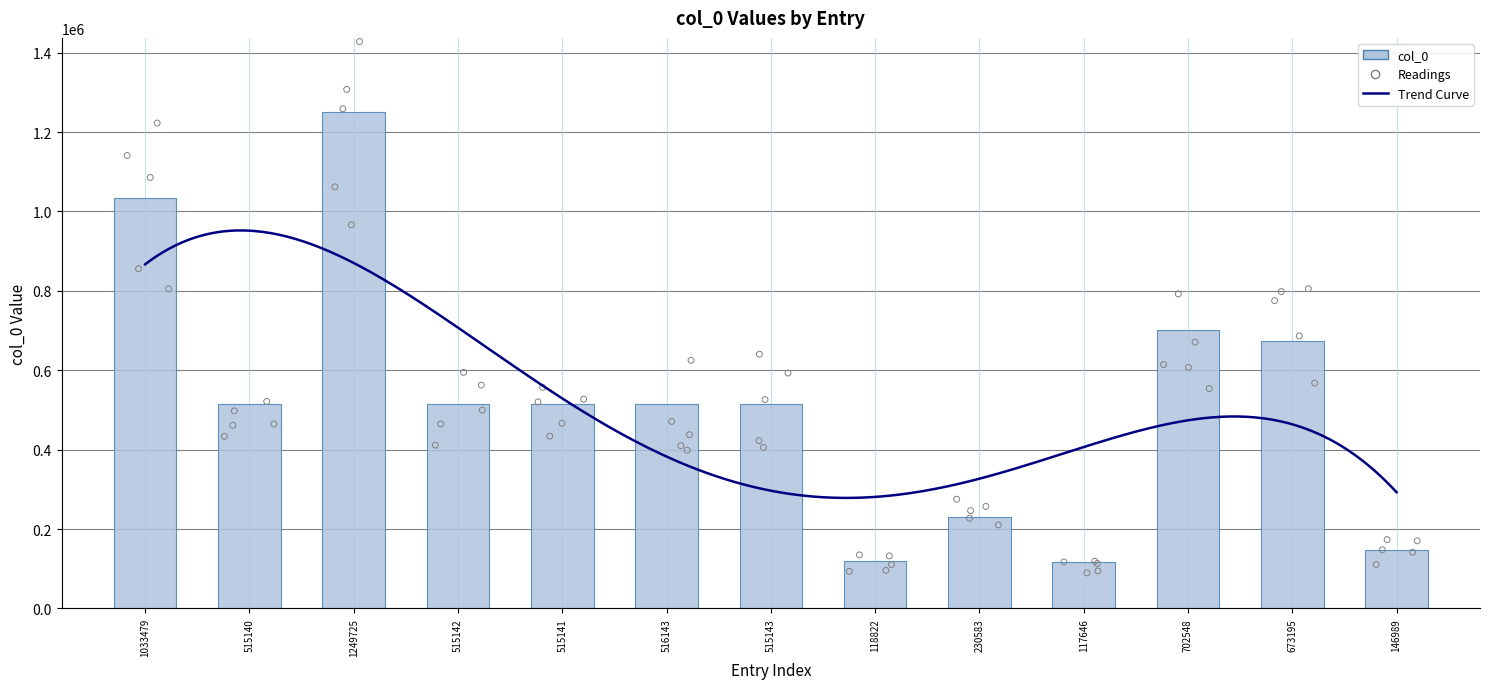

Approximately how many times larger is the value at 117646 compared to 673195?

0.2